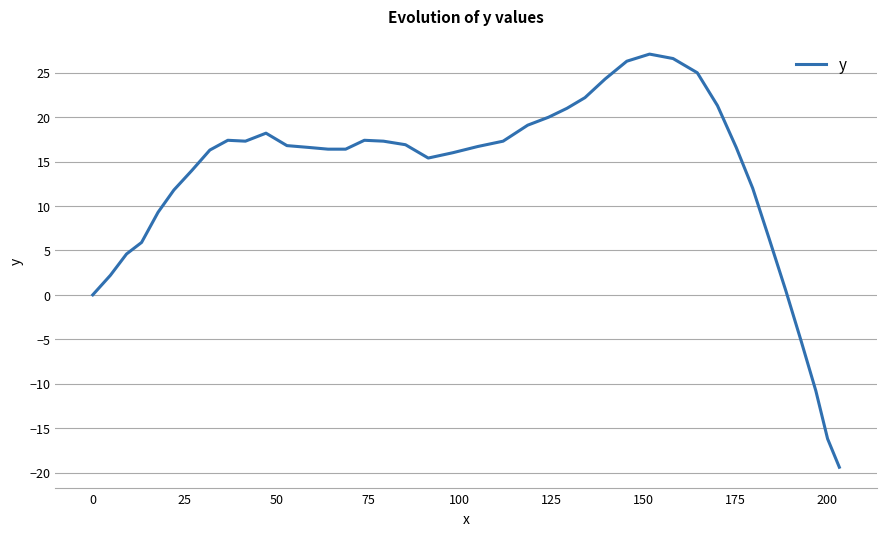

What is the minimum value shown in the chart?

-19.4